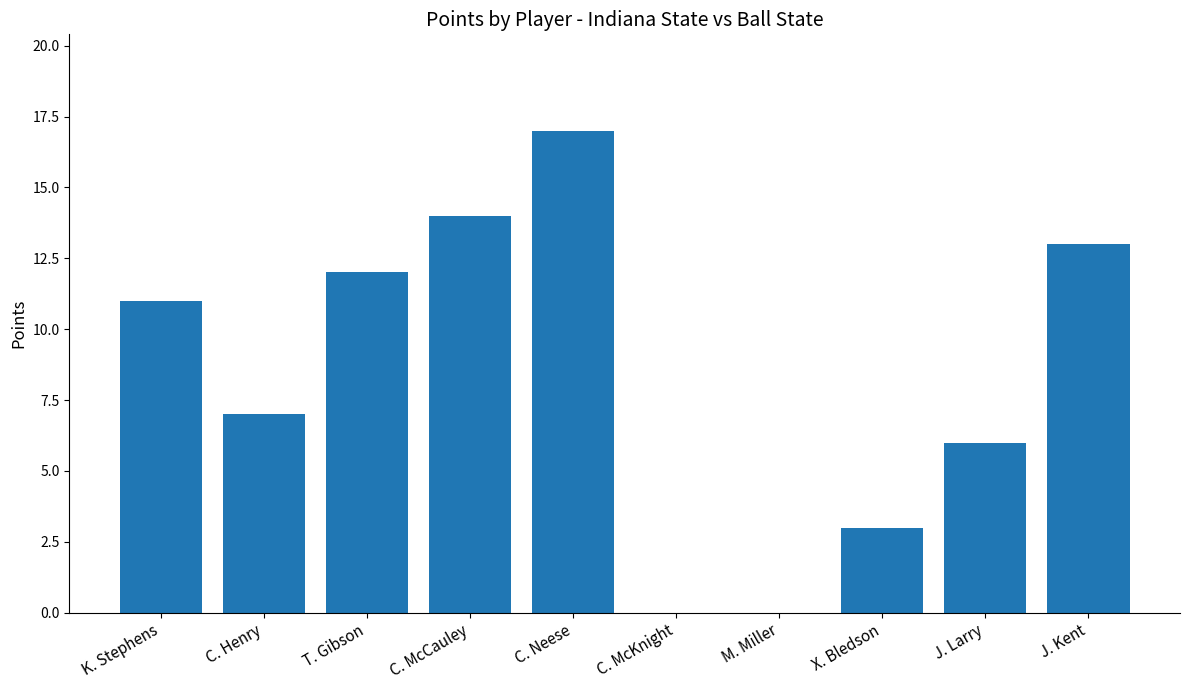

How many distinct data groups are displayed?

1